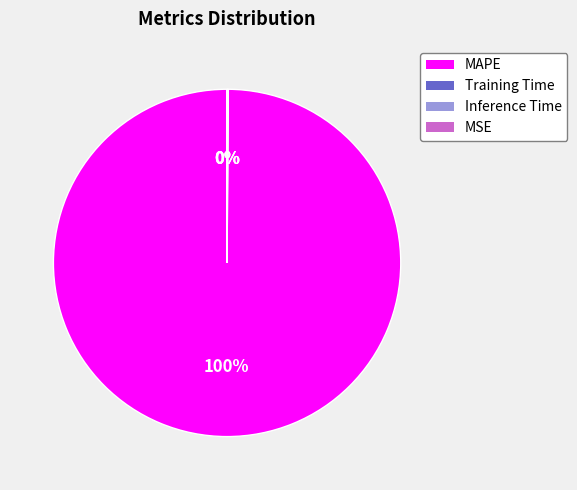

Which slice represents more than half of the pie?

MAPE